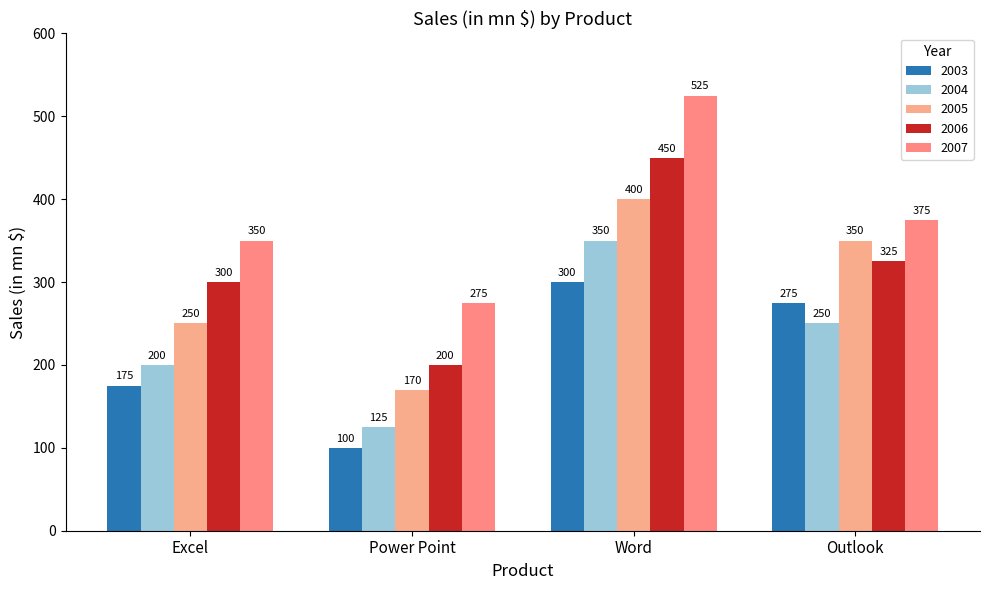

Where does the 2006 series first go above 325?

Word